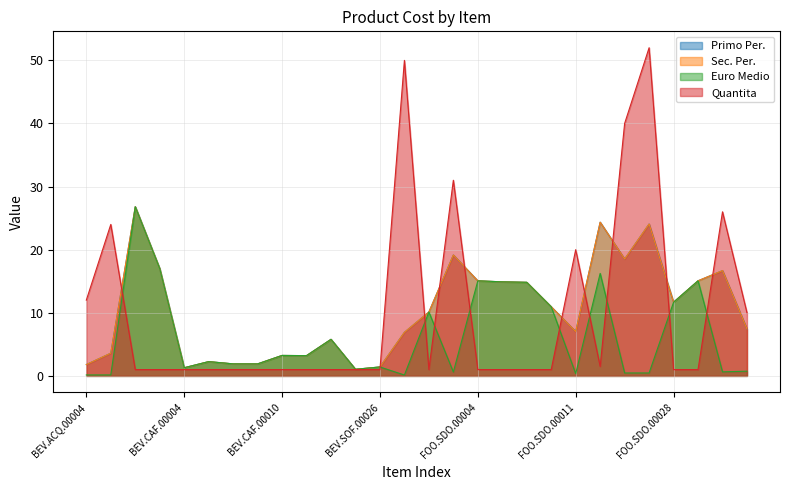

What position from the left is FOO.SDO.00002?

16